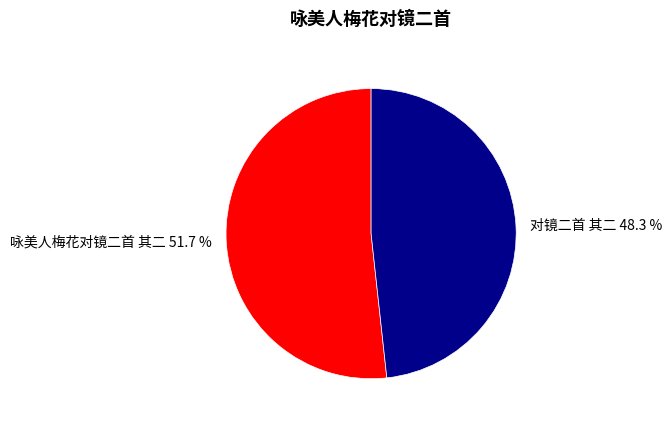

Approximately how many times larger is the value at 咏美人梅花对镜二首 其二 compared to 对镜二首 其二?

1.1